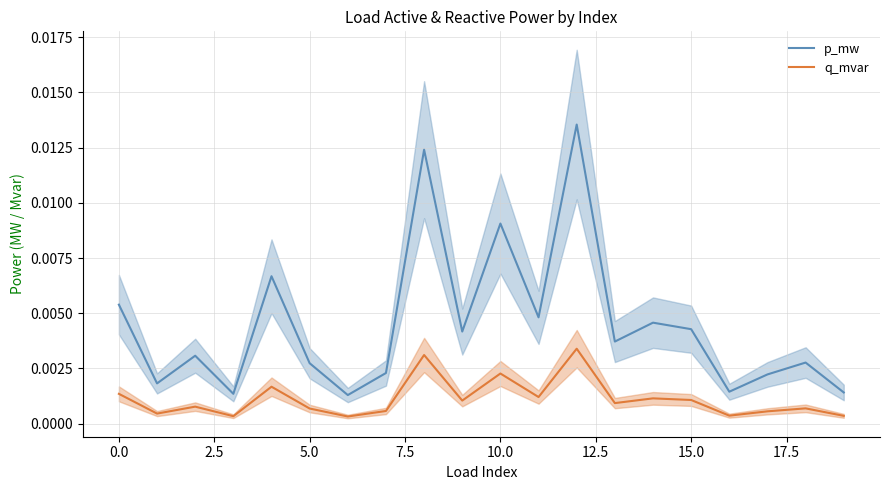

True or false: q_mvar and p_mw intersect in this chart.

False